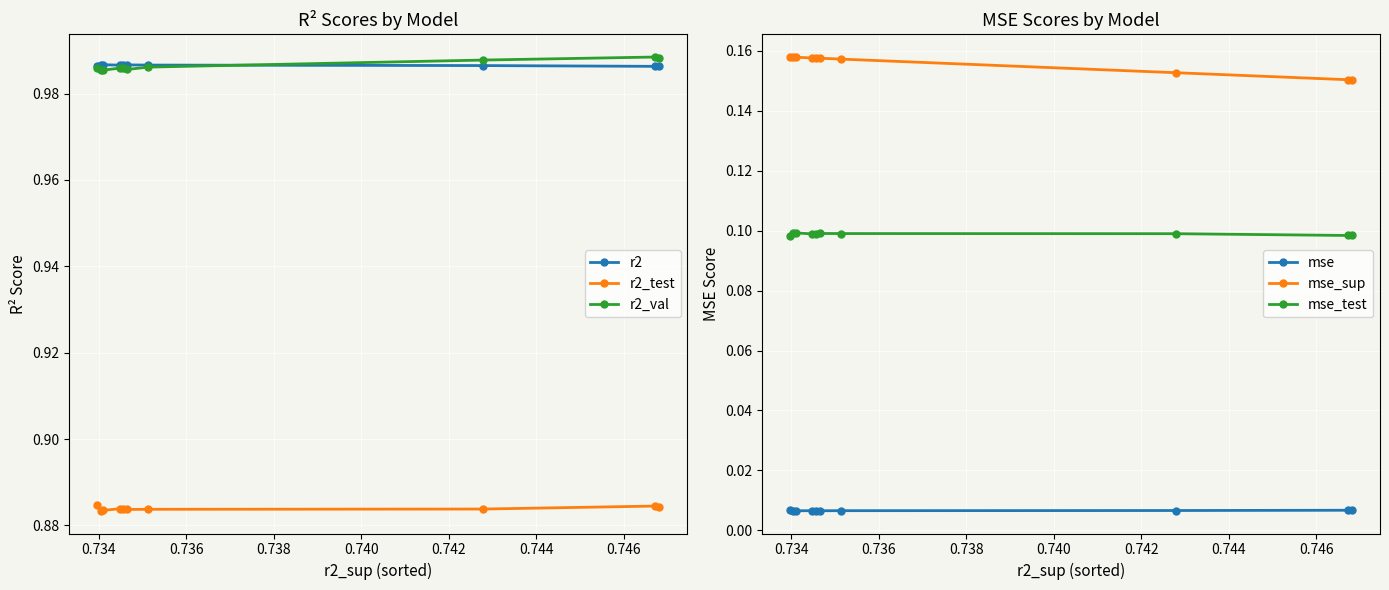

True or false: r2 and r2_test cross at least once.

False